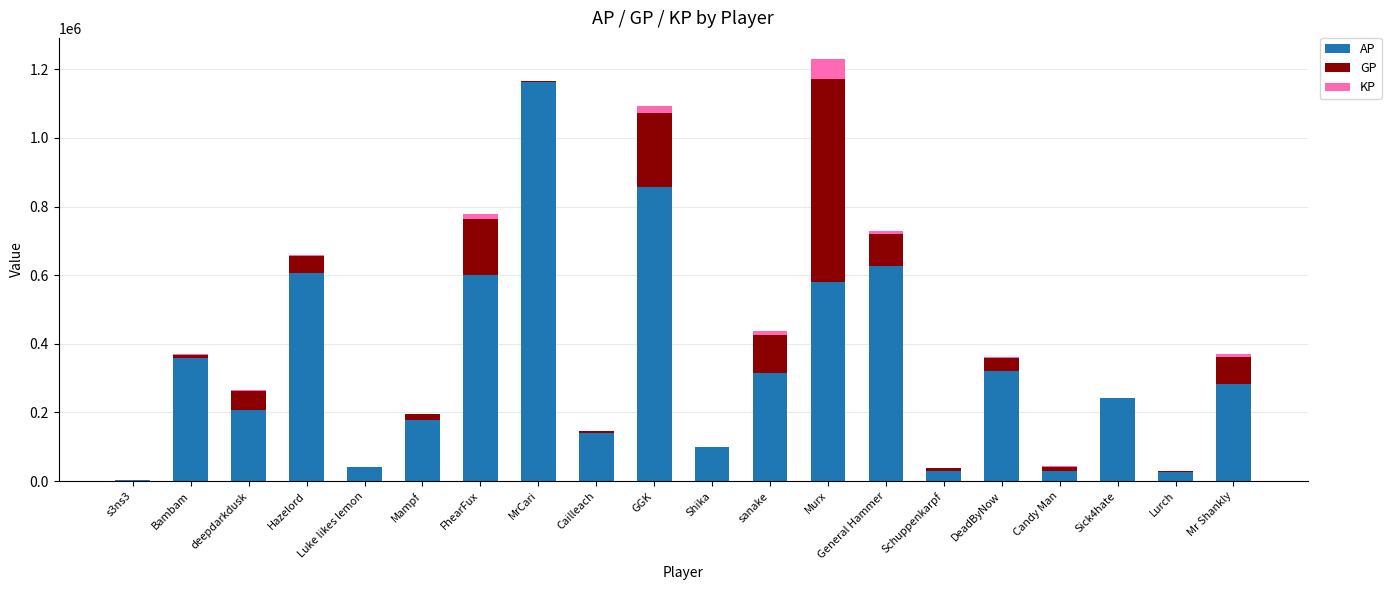

What is the sum of all AP values?

6699893.0